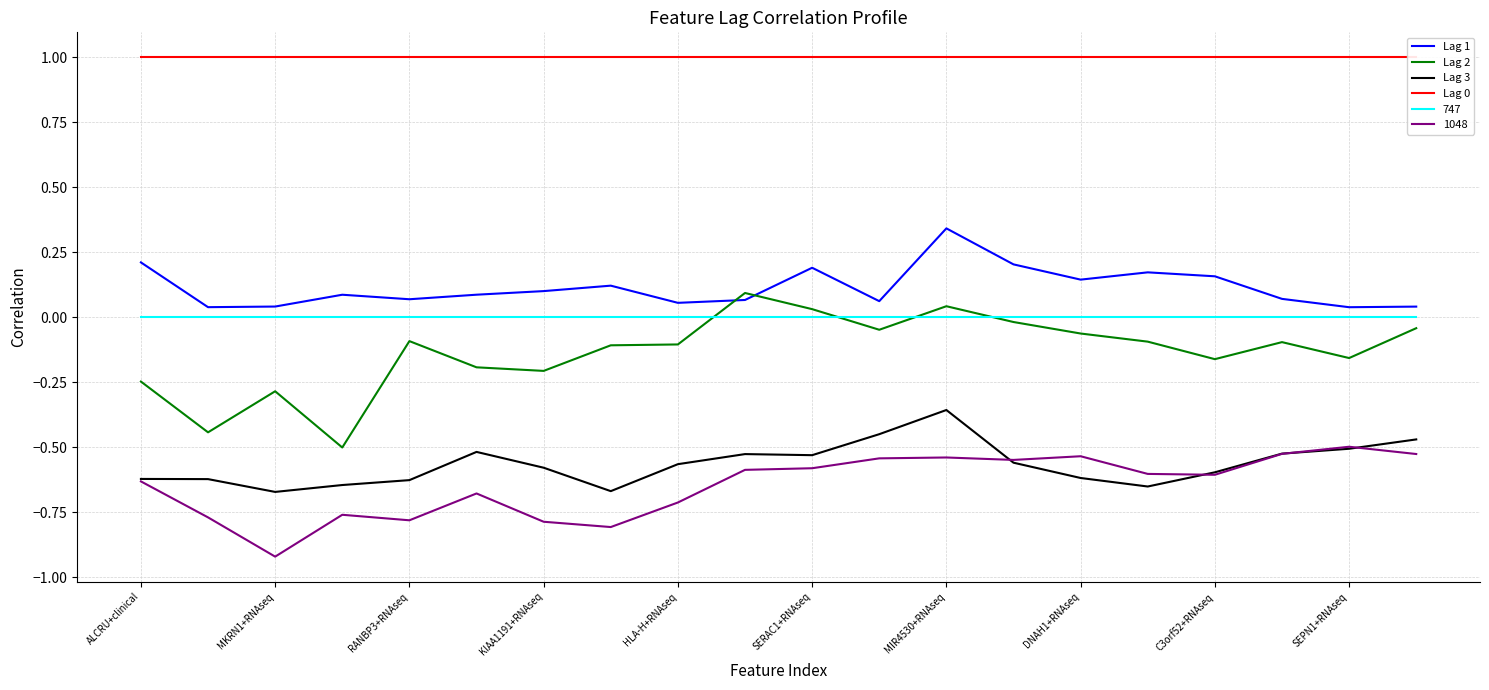

True or false: Lag 2 and Lag 1 cross at least once.

True